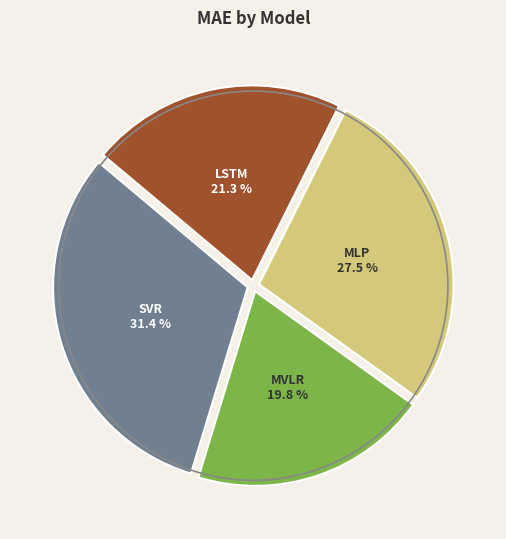

Which has a higher value, LSTM or SVR?

SVR